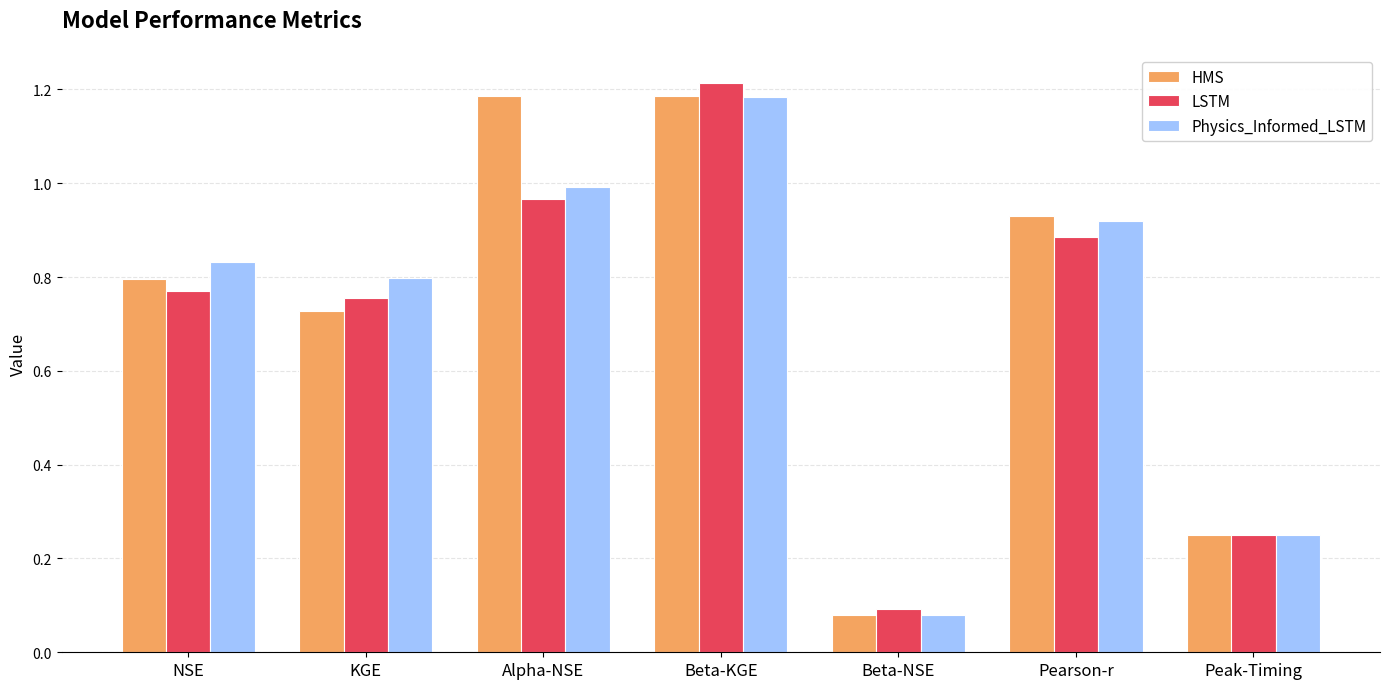

True or false: HMS has a value of 1.2 at KGE.

False